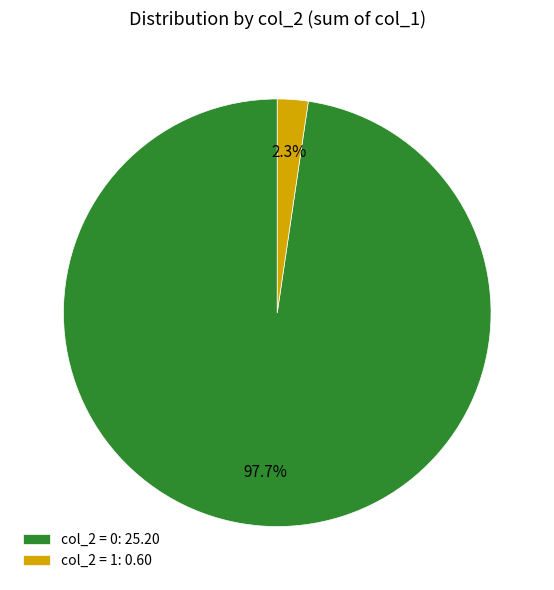

What percentage is NOT represented by col_2 = 0: 25.20?

2.3%